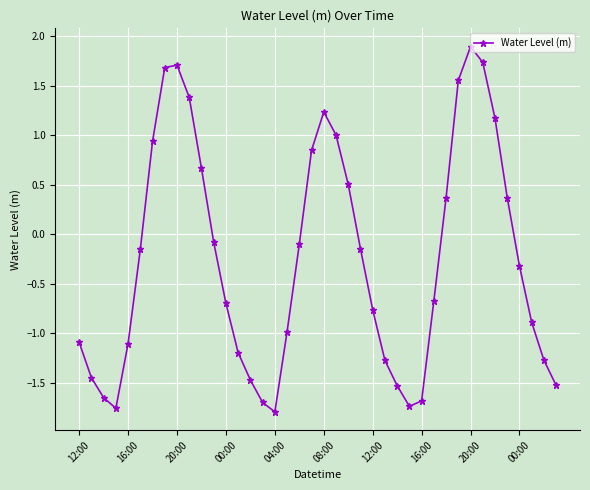

How many distinct data groups are displayed?

1